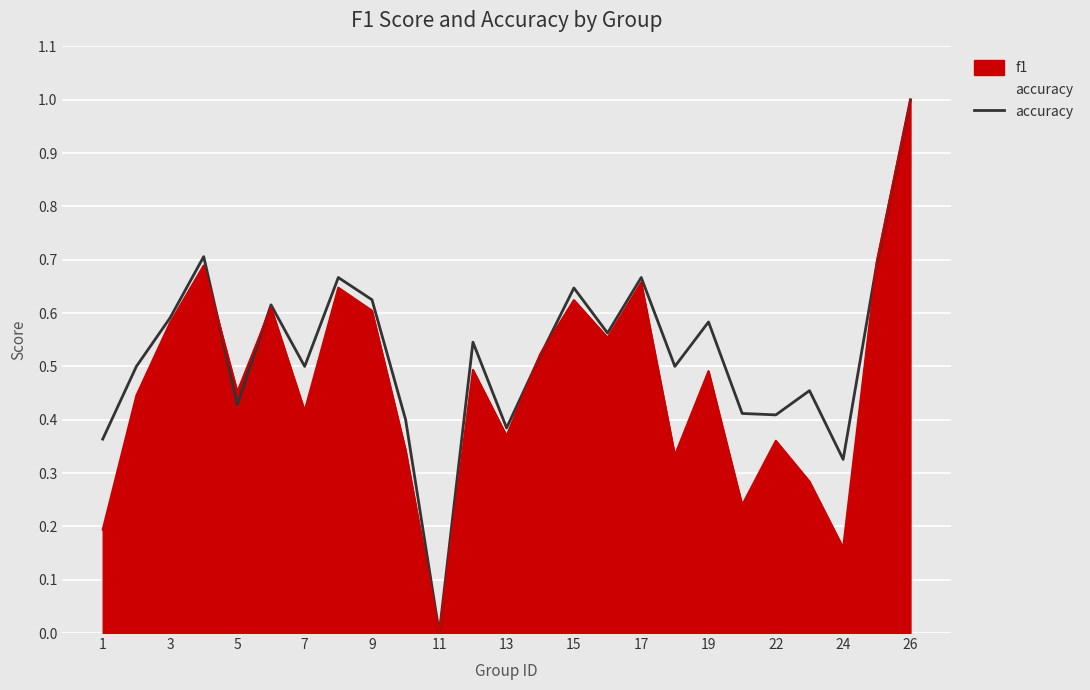

The chart shows a value of 0.3 at 17. True or false?

False